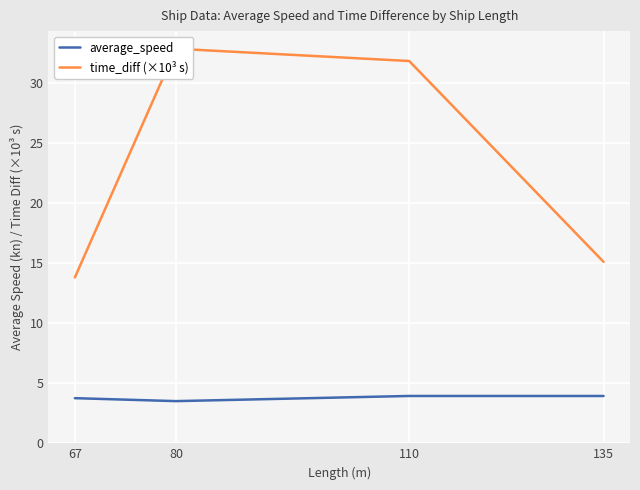

At how many categories does at least one series exceed 27?

2